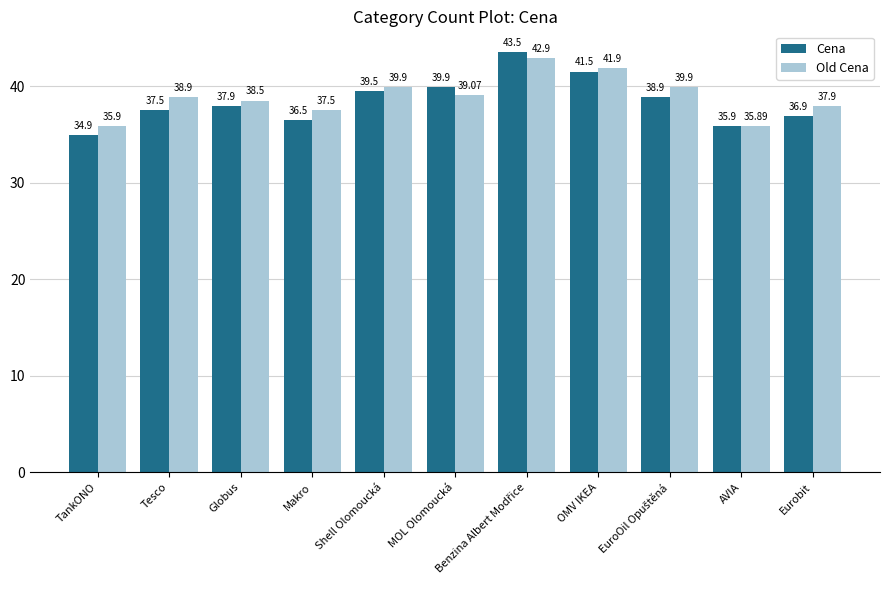

Which series has the widest spread of values?

Cena